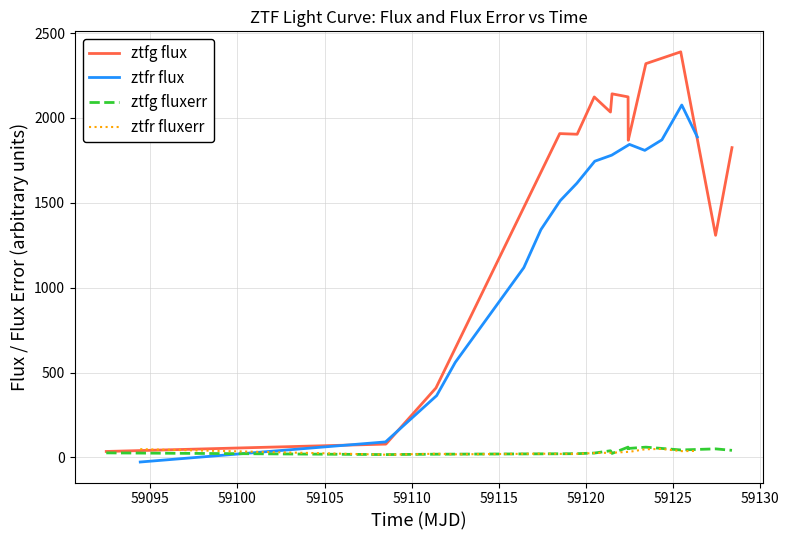

How many intersections are there between ztfr fluxerr and ztfr flux?

1